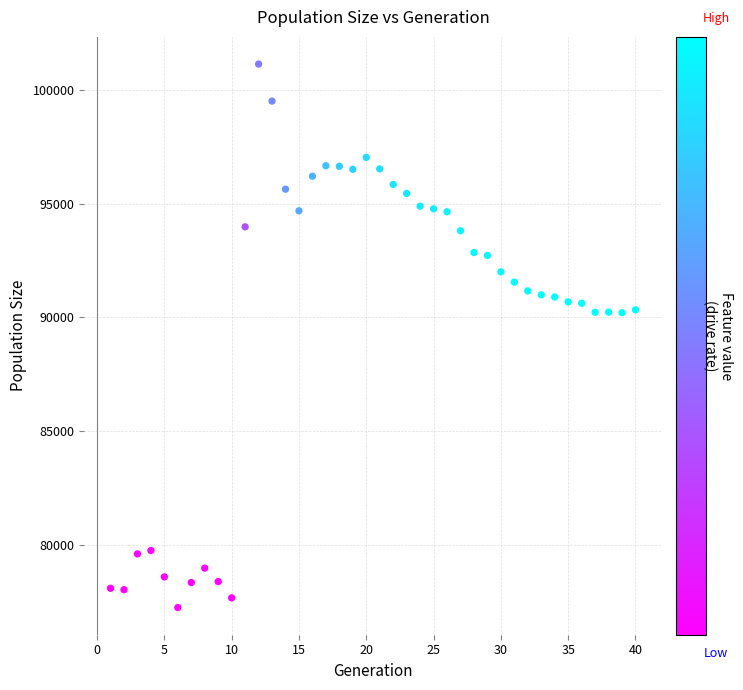

What is the range of Y values (max minus min)?

23924